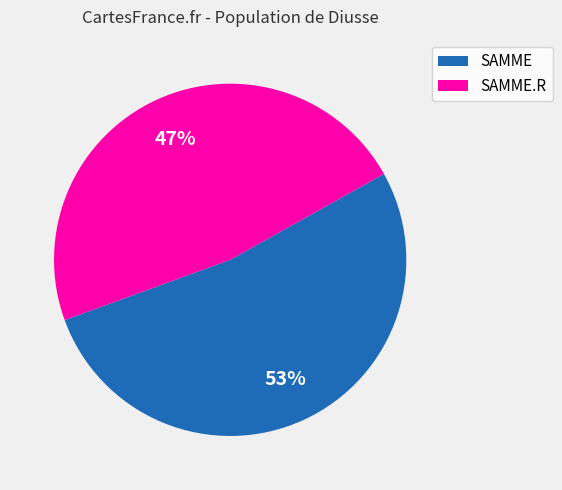

Rank the categories by value from lowest to highest.

SAMME.R, SAMME